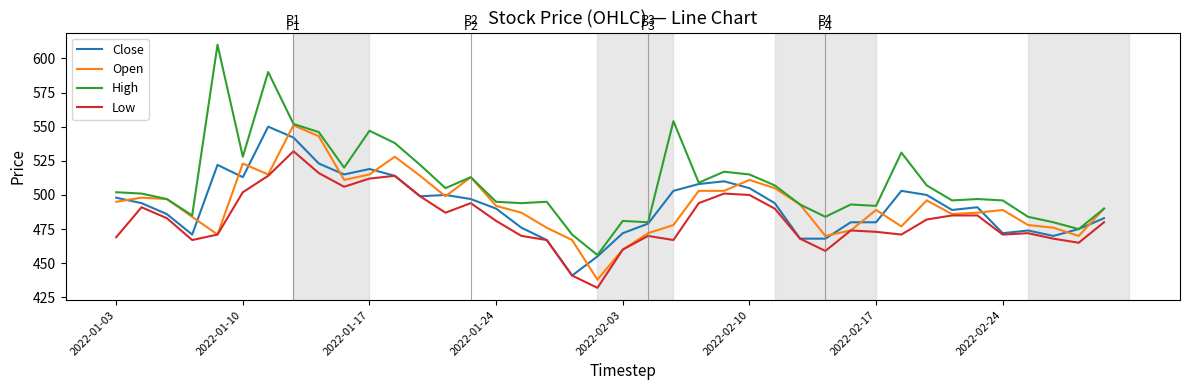

True or false: High and Low cross at least once.

False